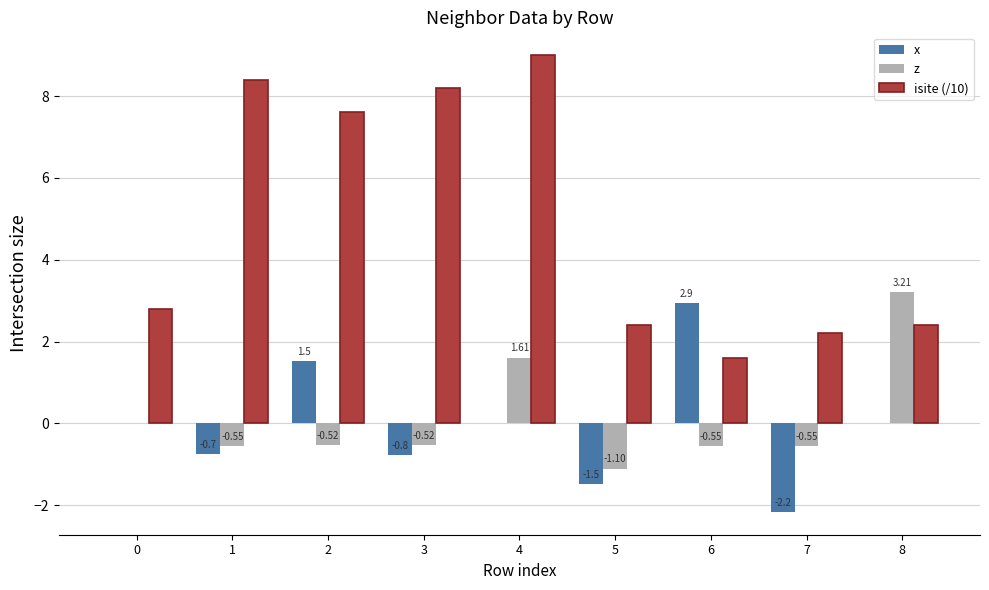

What is the average value of the x series?

-0.1